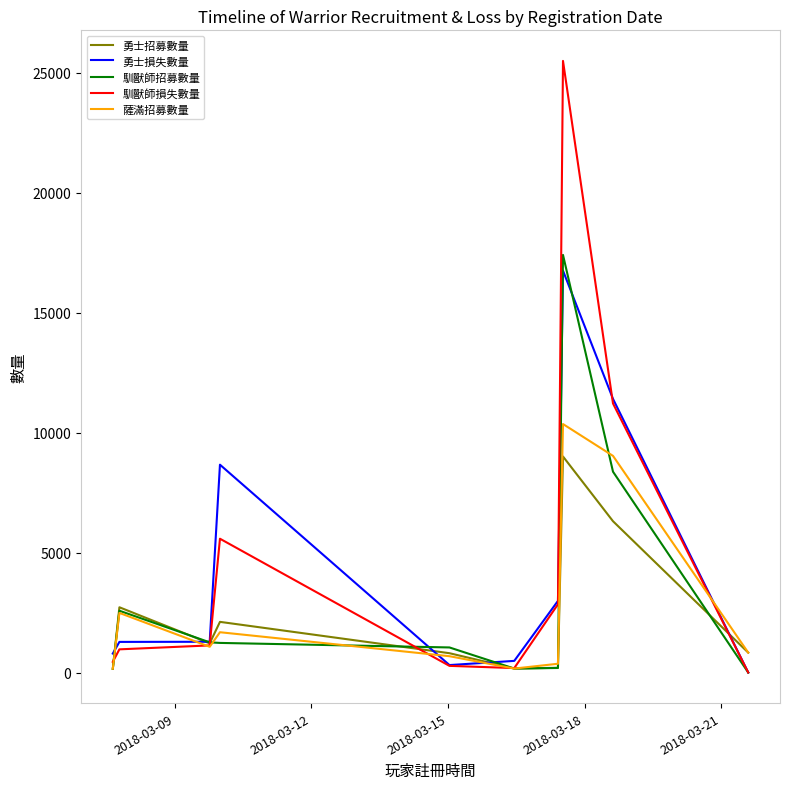

What is the maximum value shown in the chart?

25504